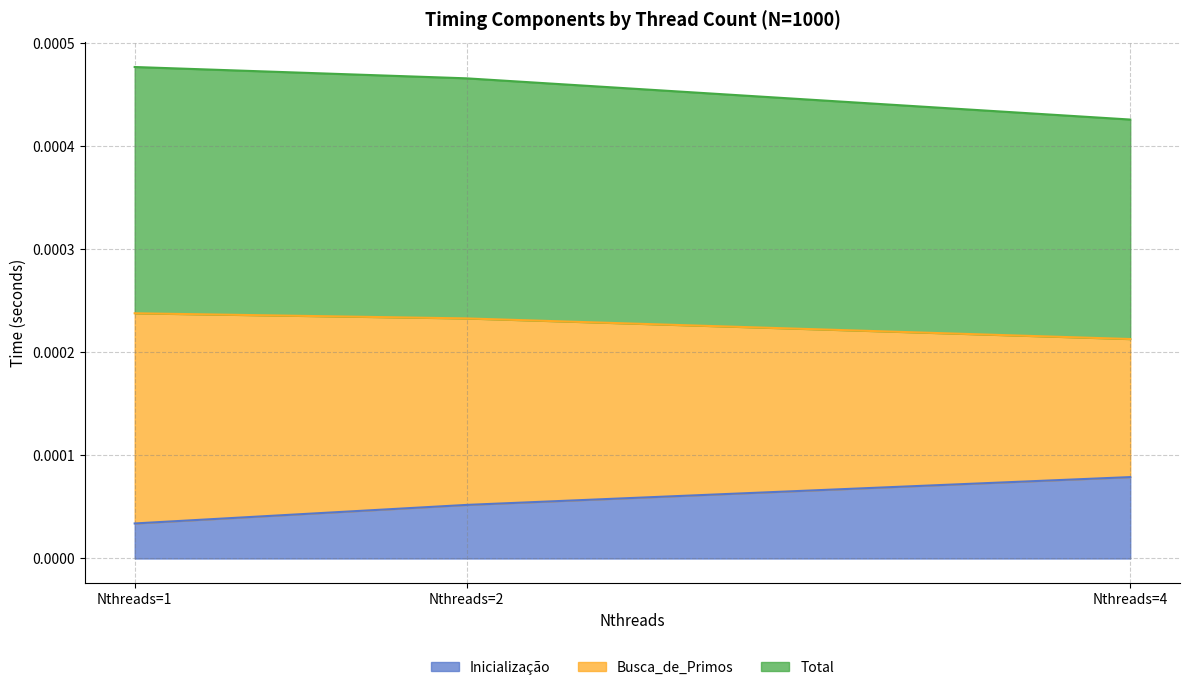

What are all the series names shown in the legend?

Inicialização, Busca_de_Primos, Total